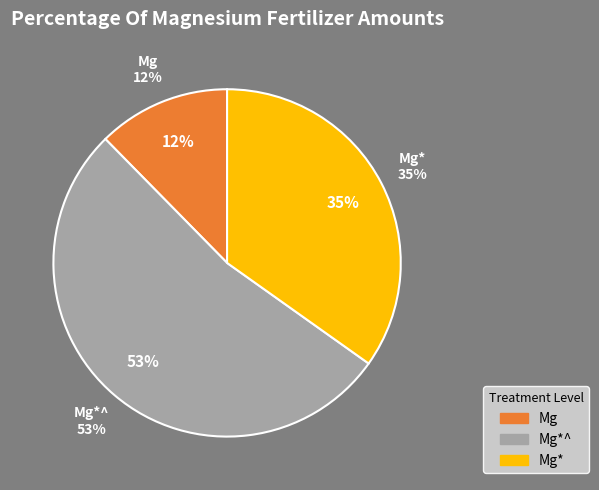

What is the majority slice?

Mg*^